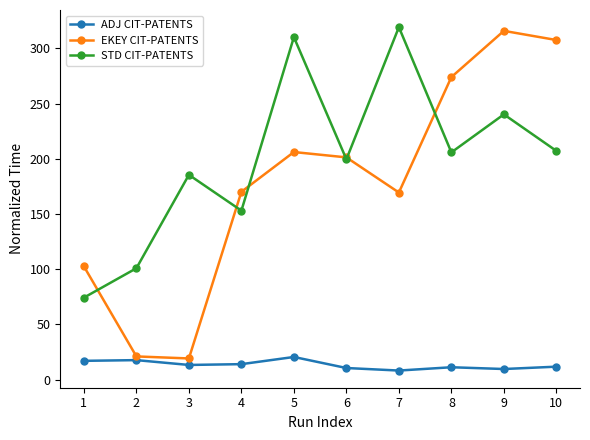

How many categories are shown in the chart?

10